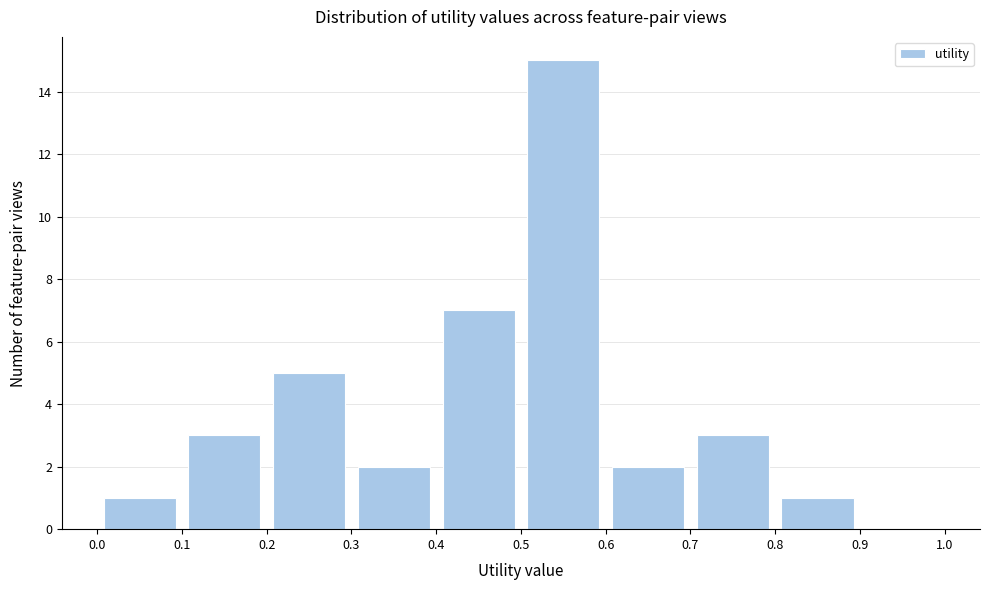

How tall is the bar that spans 0.8 to 0.9 on the x-axis? The values are not printed on the chart, so give them approximately, as read against the axis.

1